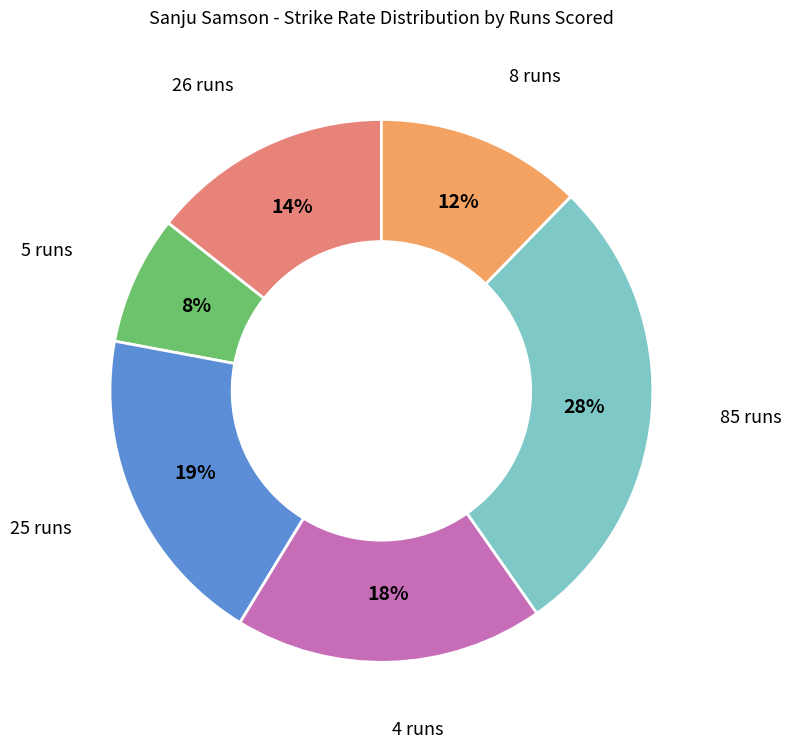

Rank the categories by value from highest to lowest.

85 runs, 25 runs, 4 runs, 26 runs, 8 runs, 5 runs